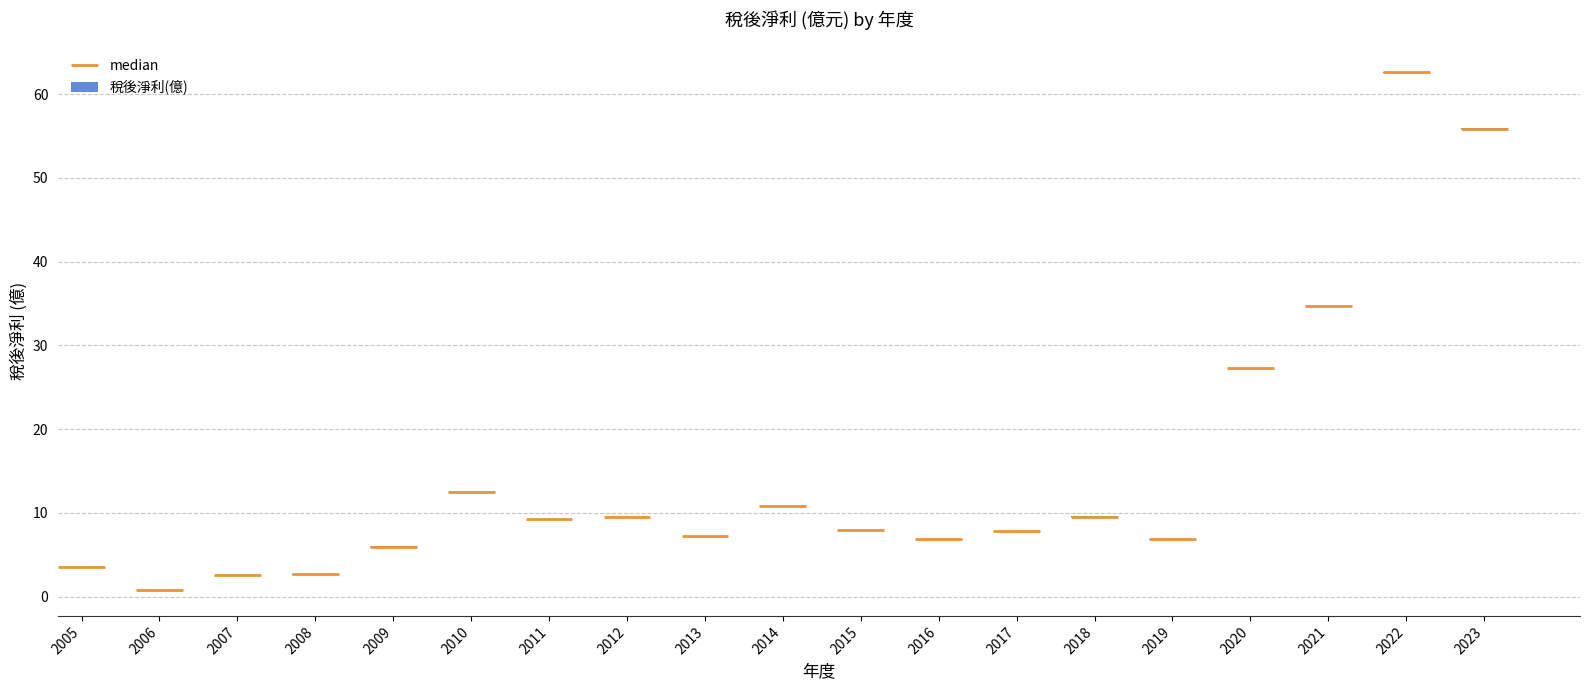

At which label is the value closest to 31?

2020